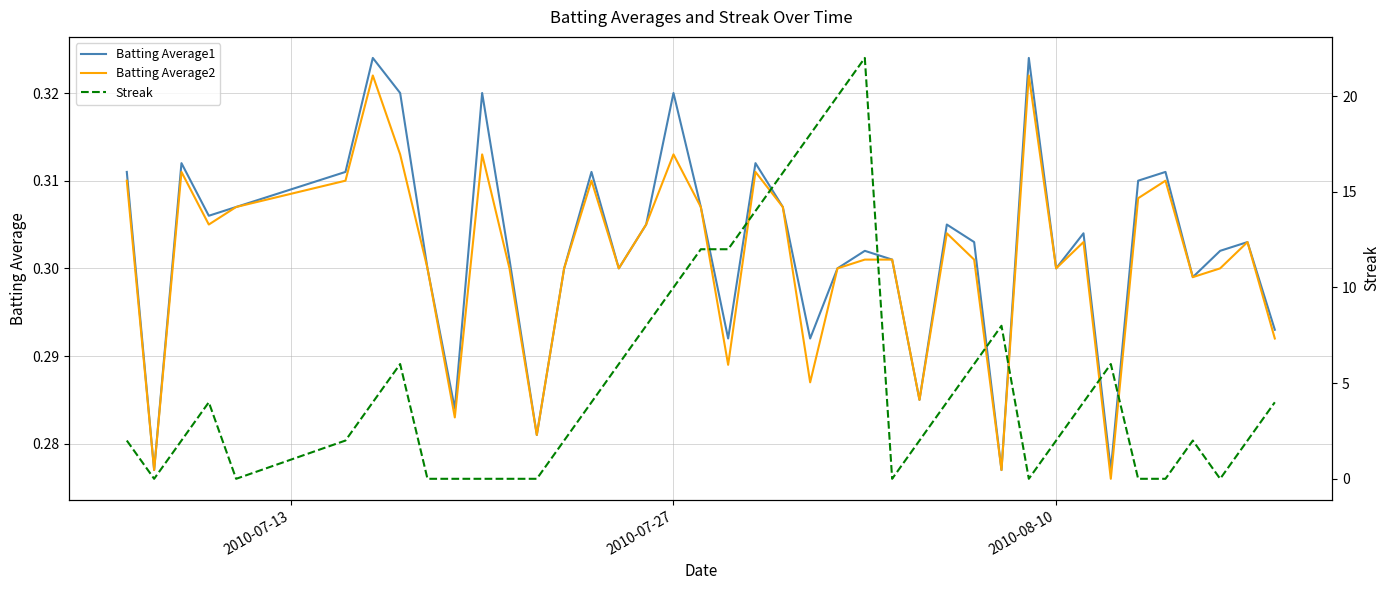

True or false: Streak has more than 0 interior local peaks.

True